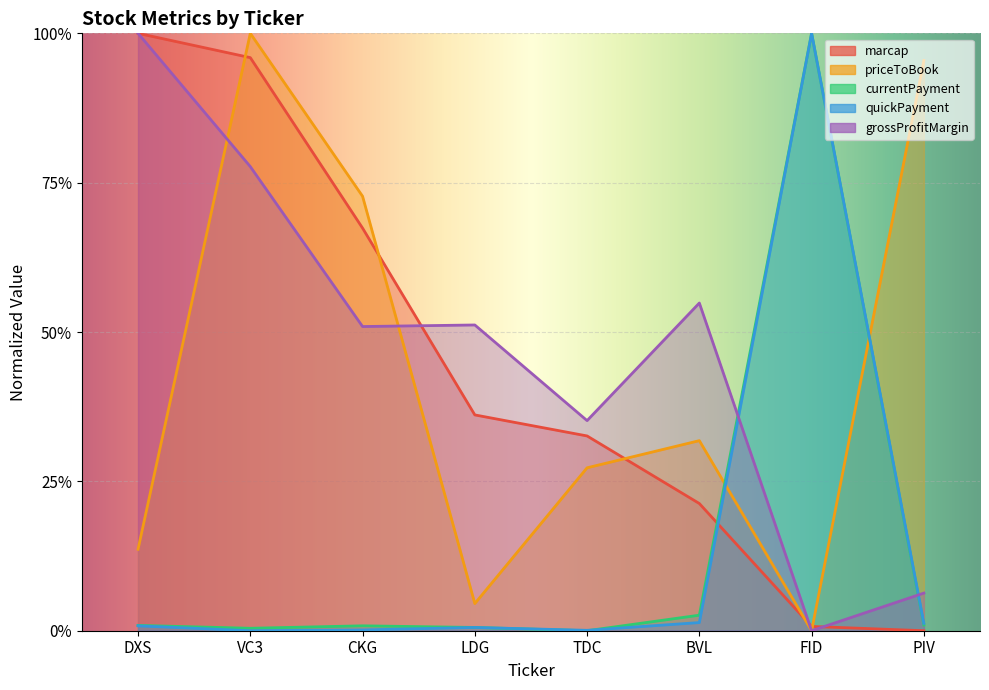

What is the difference between the second highest and second lowest values in the priceToBook series?

0.9